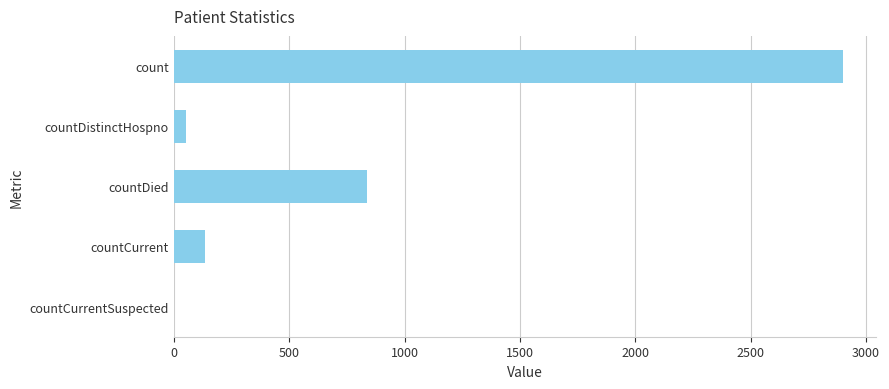

Where is the data nearest to the value 1450?

countDied